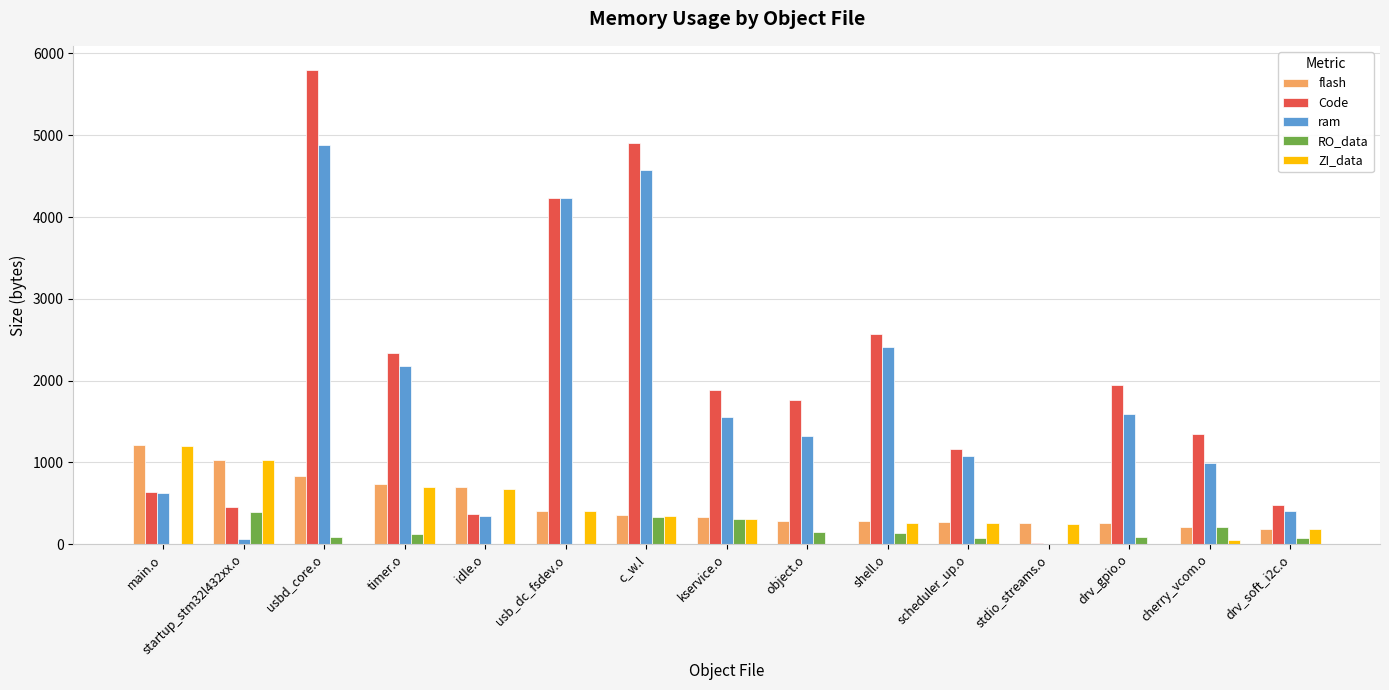

At which label does flash reach its peak?

main.o